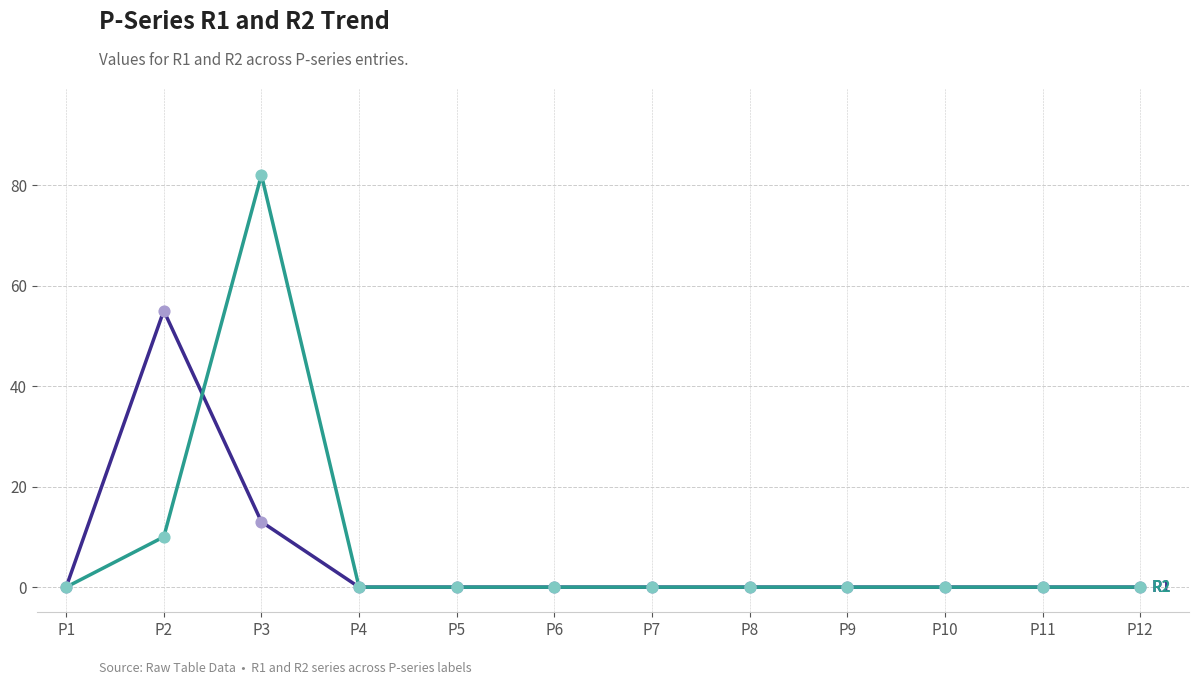

At which category is the sum across all series the highest?

P3